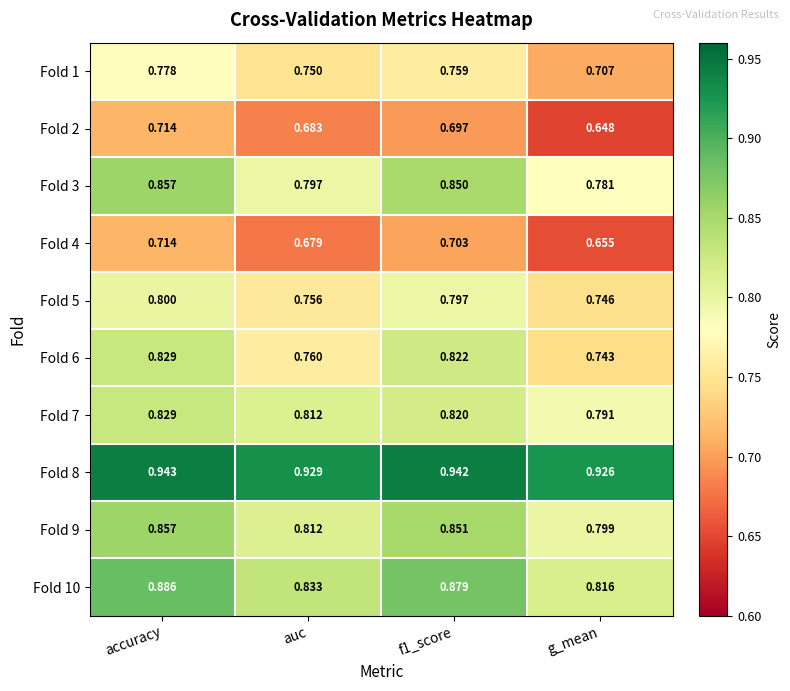

At which category is the sum across all series the highest?

accuracy